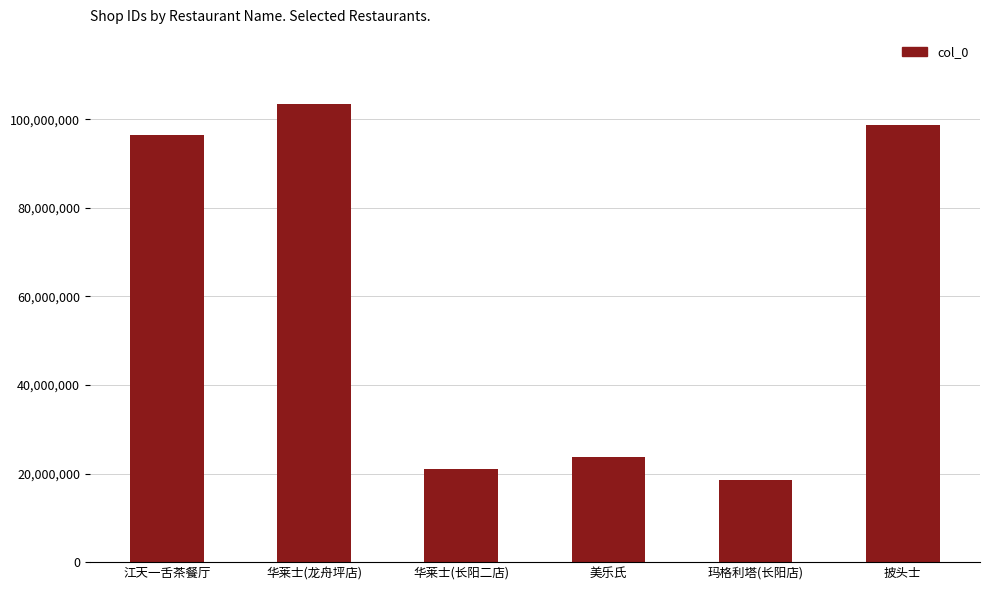

Which category has the highest value across all series?

华莱士(龙舟坪店)